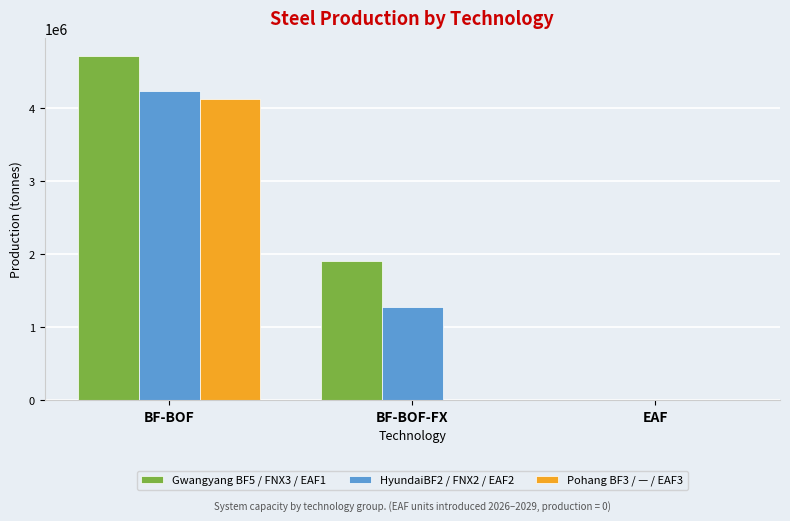

Which category has the highest value in the Gwangyang BF5 / FNX3 / EAF1 series?

BF-BOF